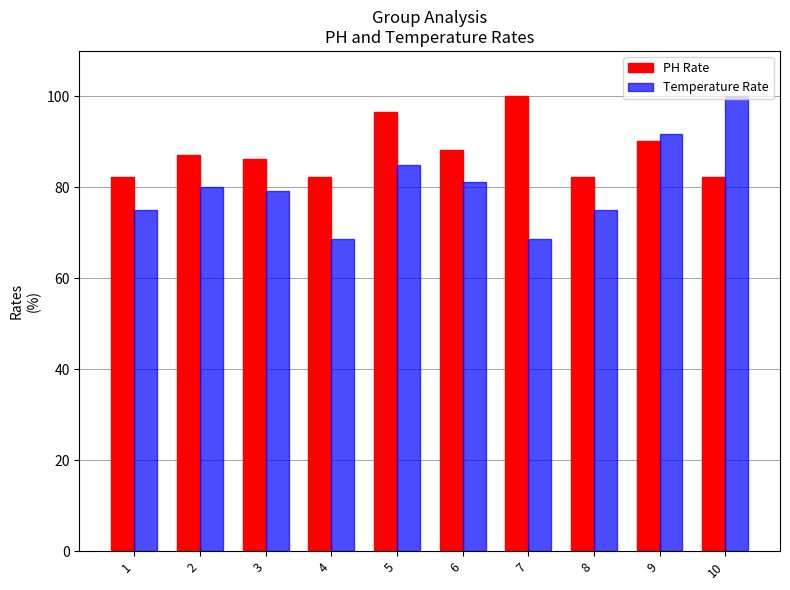

What is the difference between the second highest and second lowest values in the Temperature Rate series?

22.9